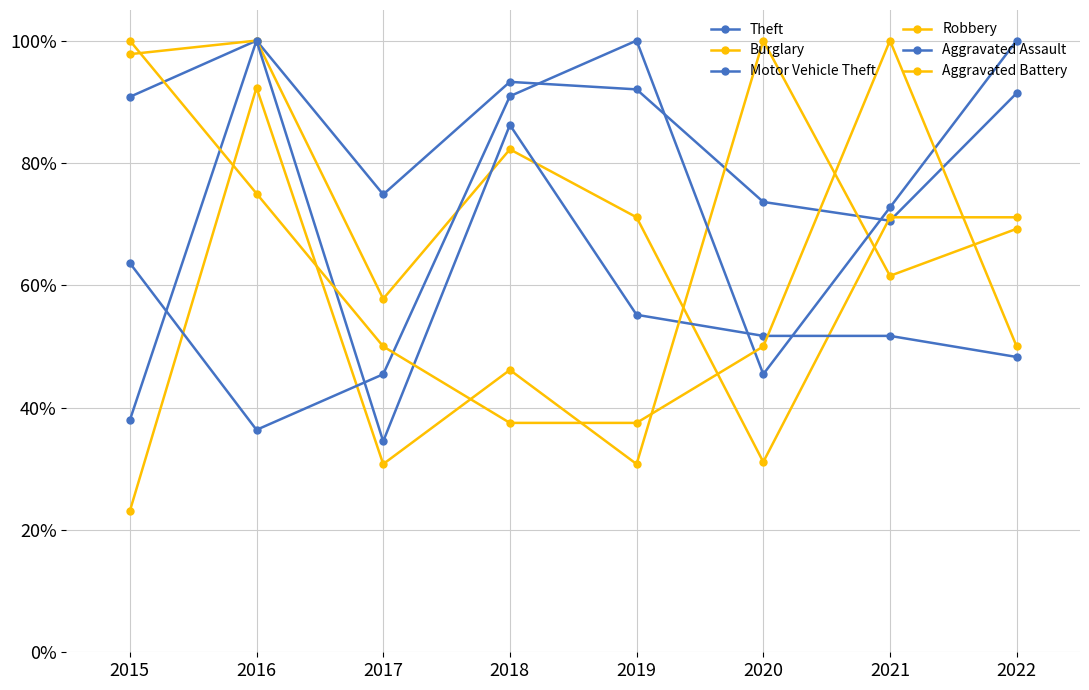

Which category has the highest value across all series?

2016